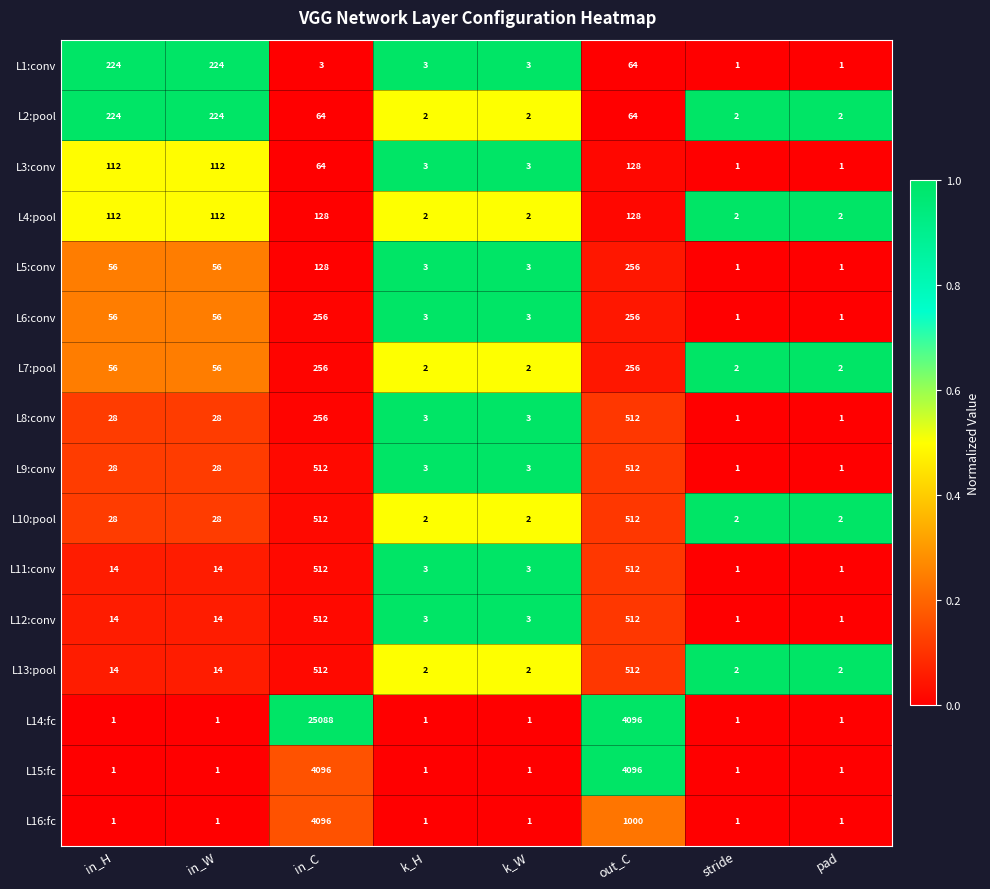

Which series changed the most between in_C and stride?

L14:fc